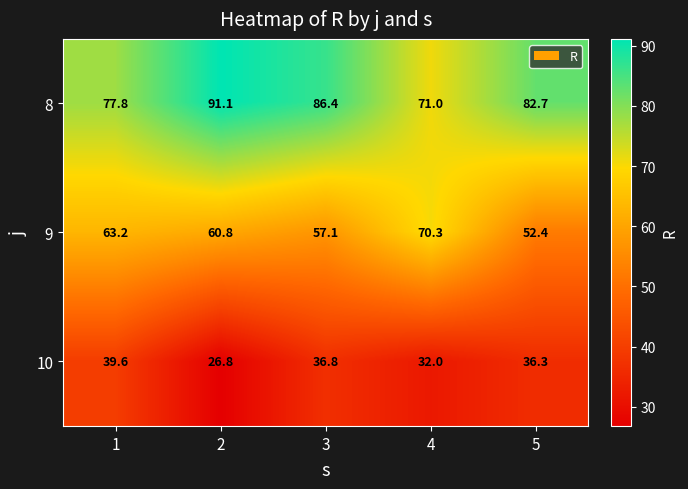

Which label corresponds to the smallest value in the chart?

2